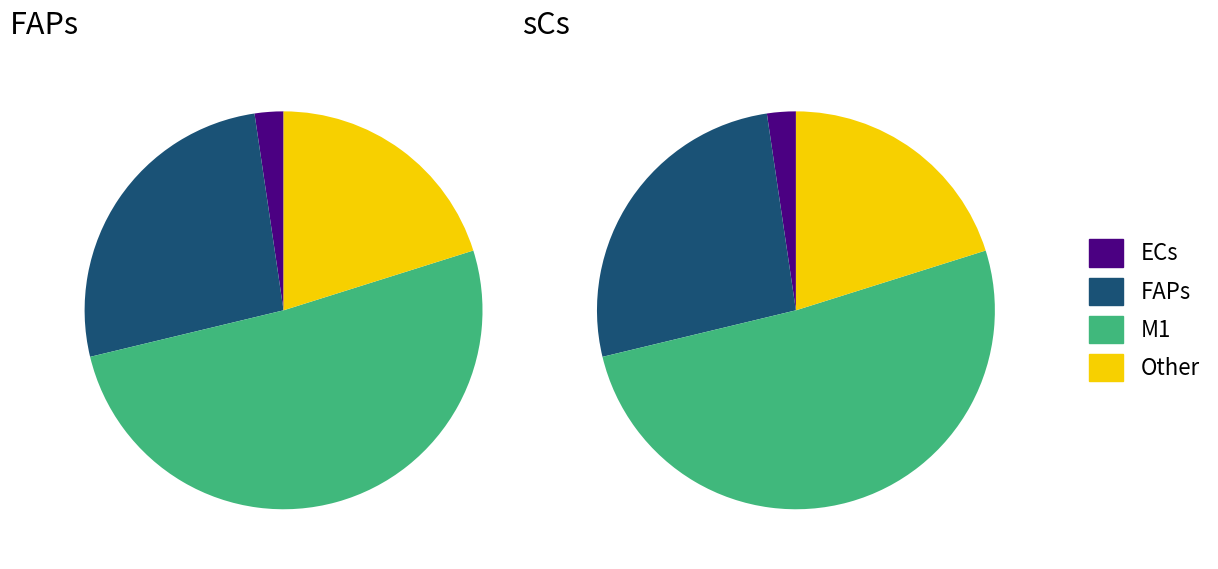

Do sCs and FAPs together represent more than half of the pie?

No